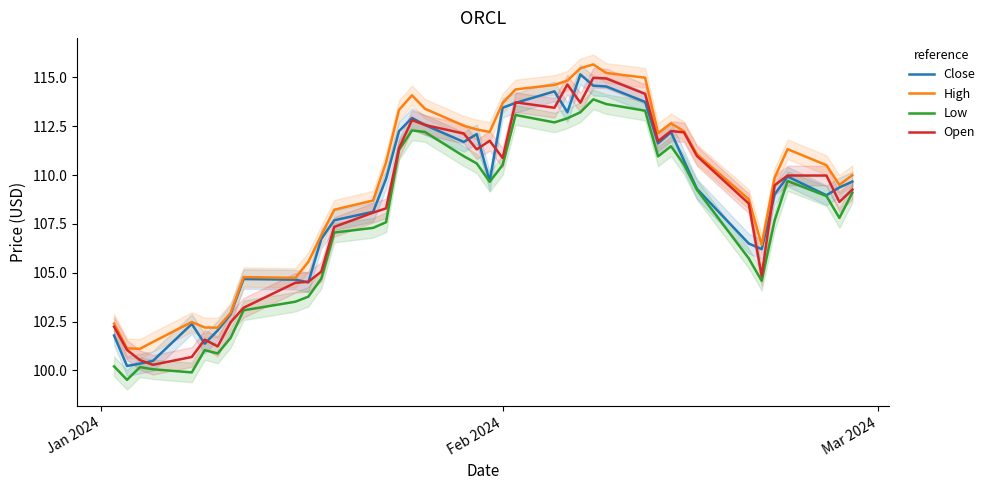

True or false: High and Low cross at least once.

False